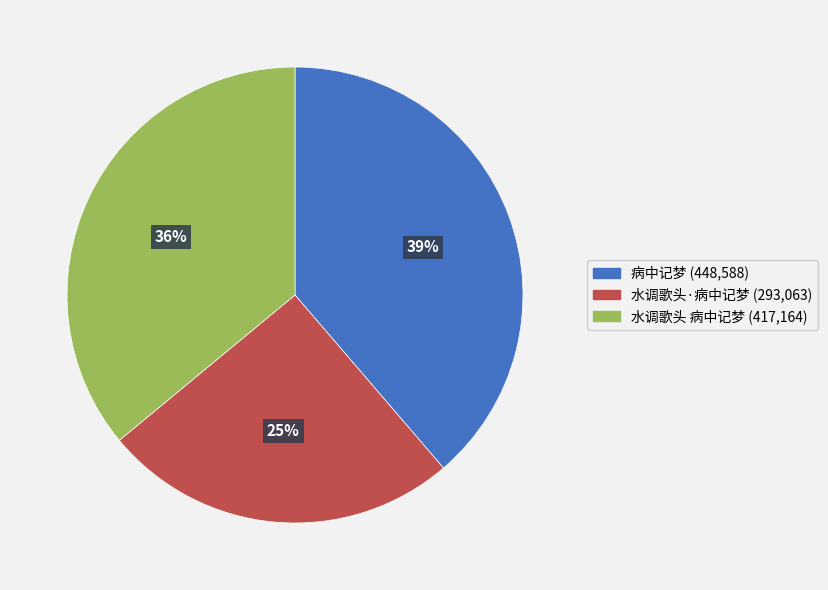

Is there a majority slice in this chart?

No